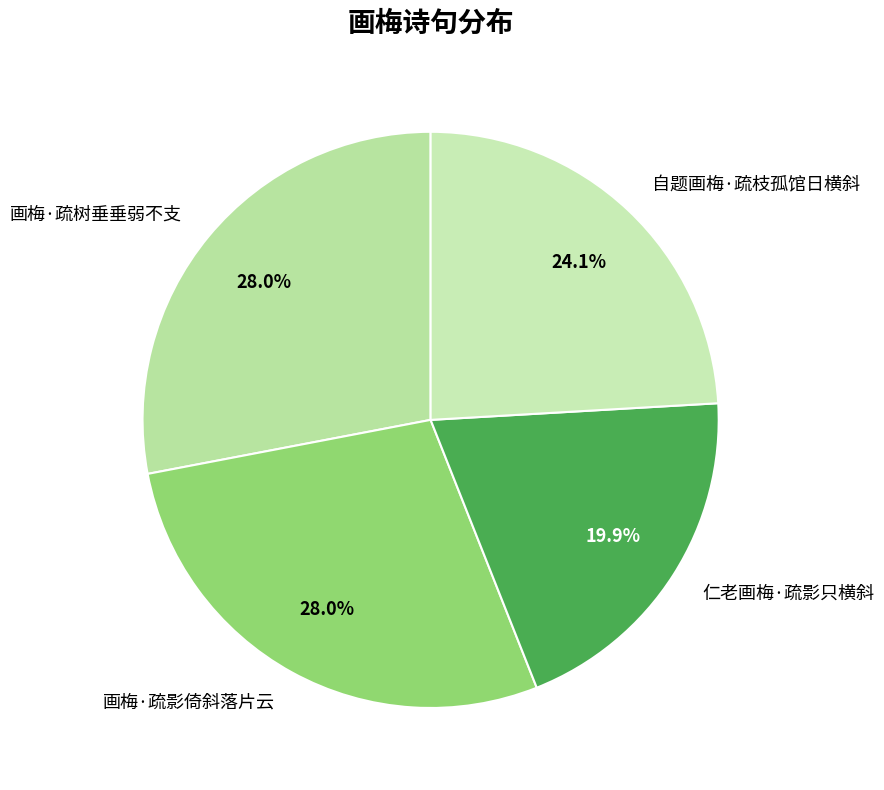

True or false: 仁老画梅·疏影只横斜 accounts for 20% of the total.

True